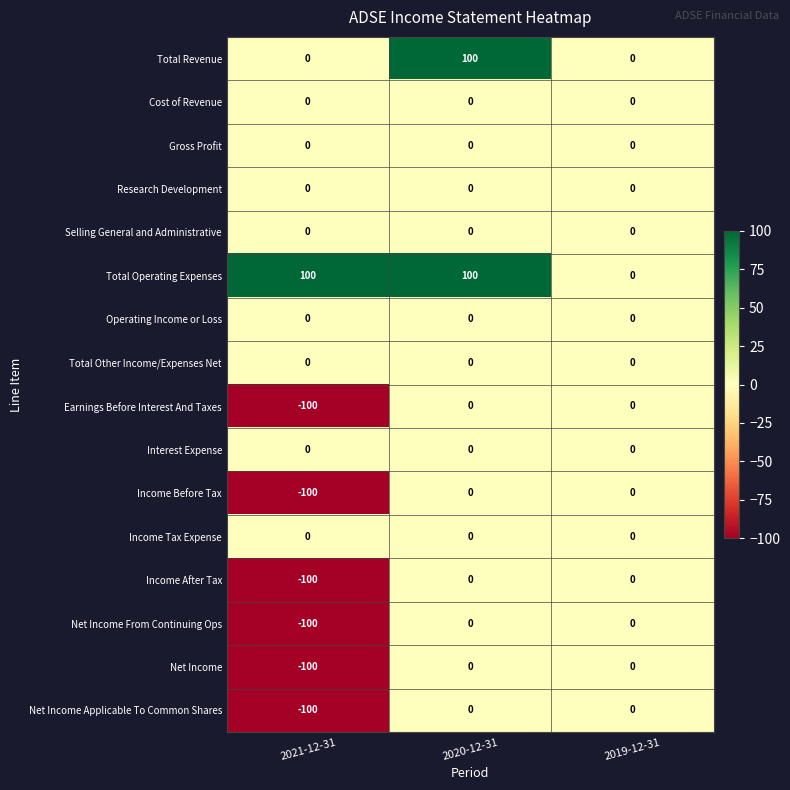

At which category is the sum across all series the highest?

2020-12-31